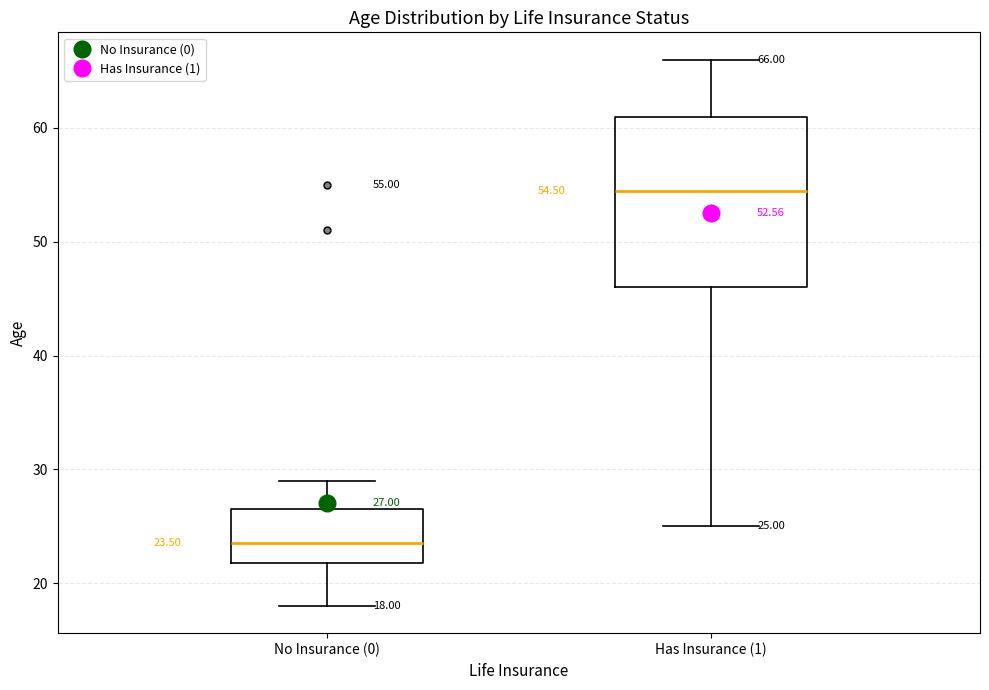

Comparing the boxes themselves (not the whiskers), which one is the tallest?

Has Insurance (1)